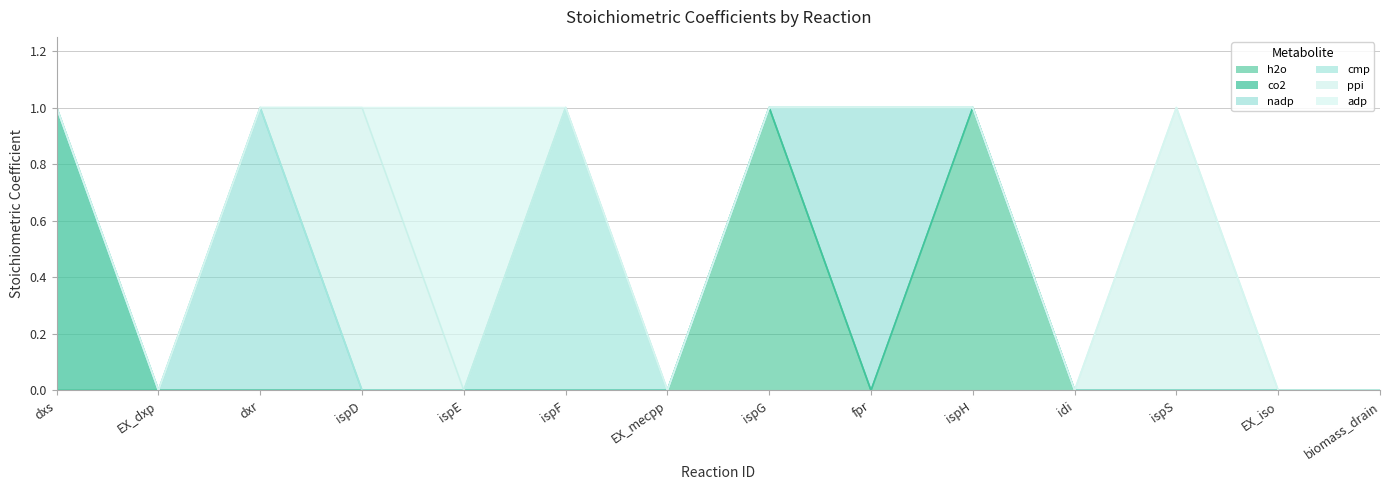

List the series in order of their peak value, highest first.

h2o, co2, nadp, cmp, ppi, adp